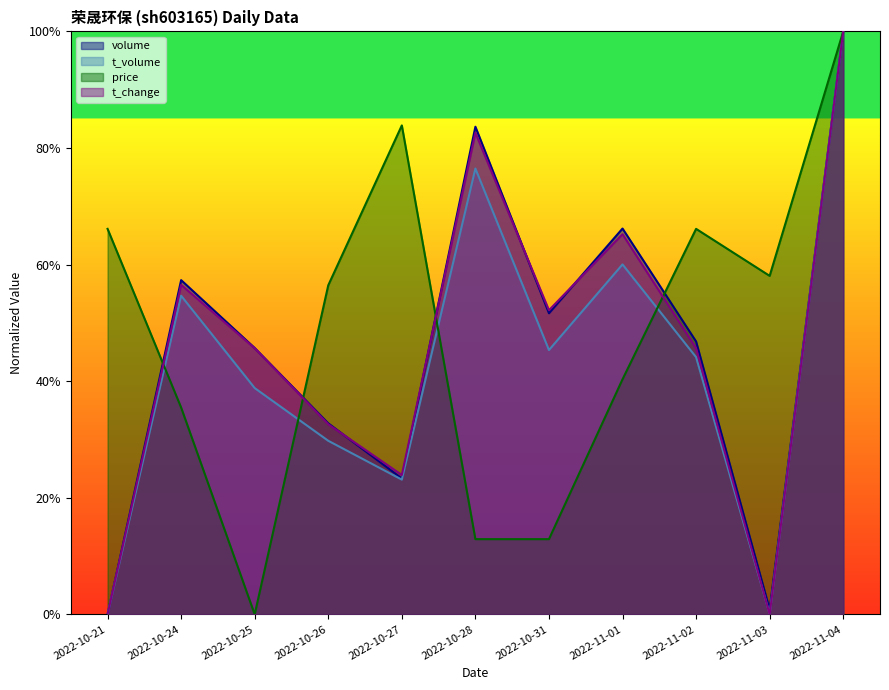

Read the t_change value at 2022-10-28.

0.8